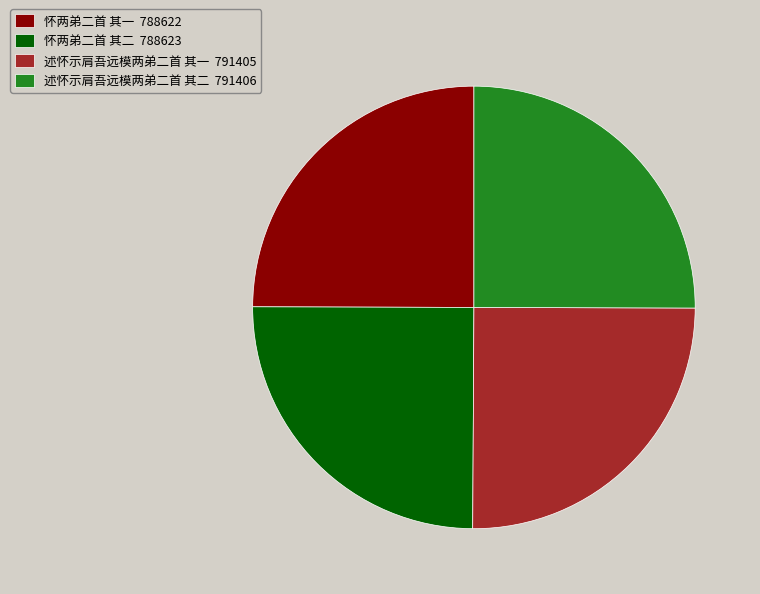

True or false: 怀两弟二首 其二 788623 accounts for 36% of the total.

False